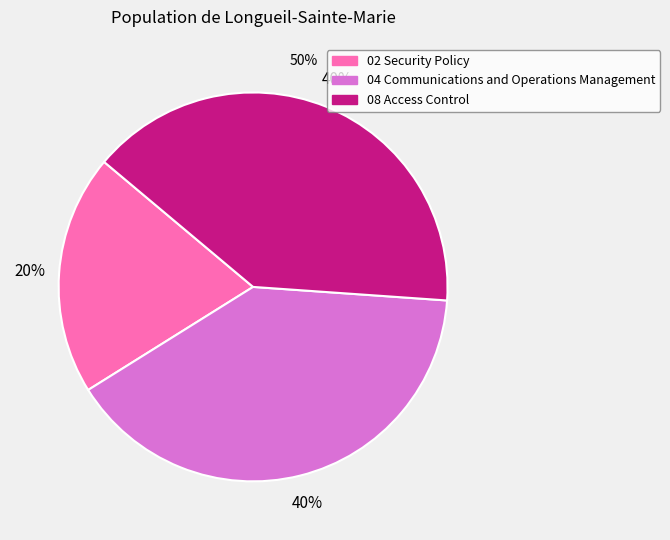

Count the number of slices in the pie.

3